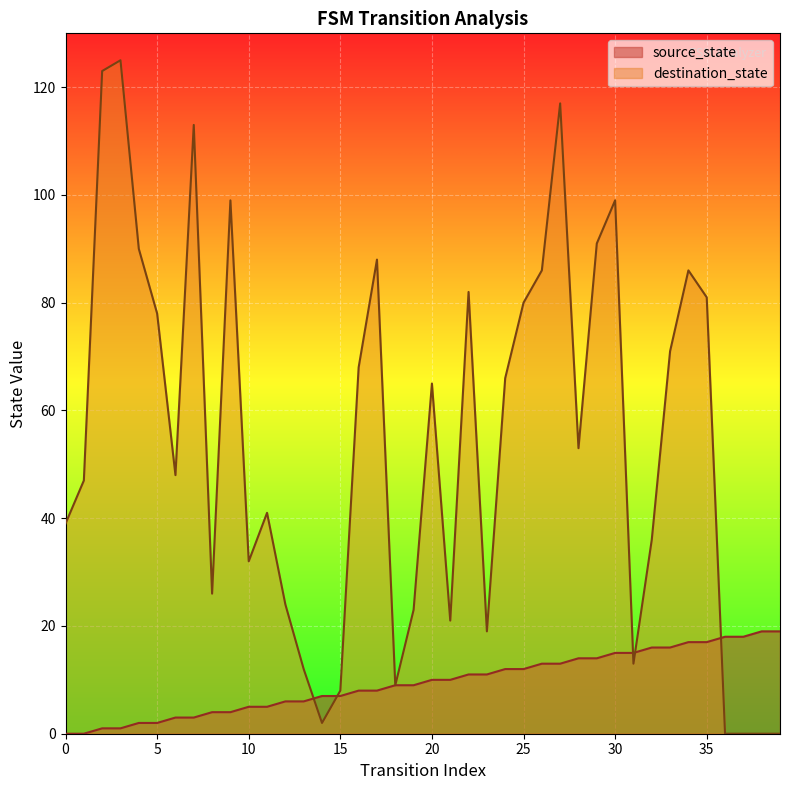

At which label is source_state closest to 9?

18